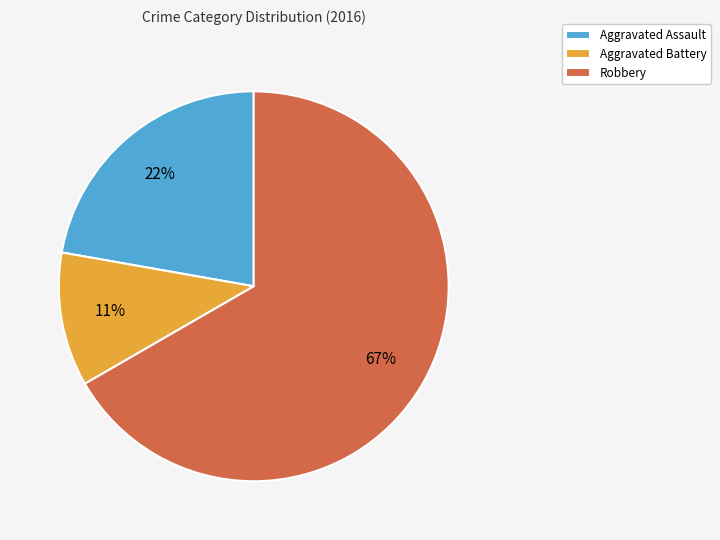

Combined, do Aggravated Assault and Aggravated Battery account for over 50%?

No